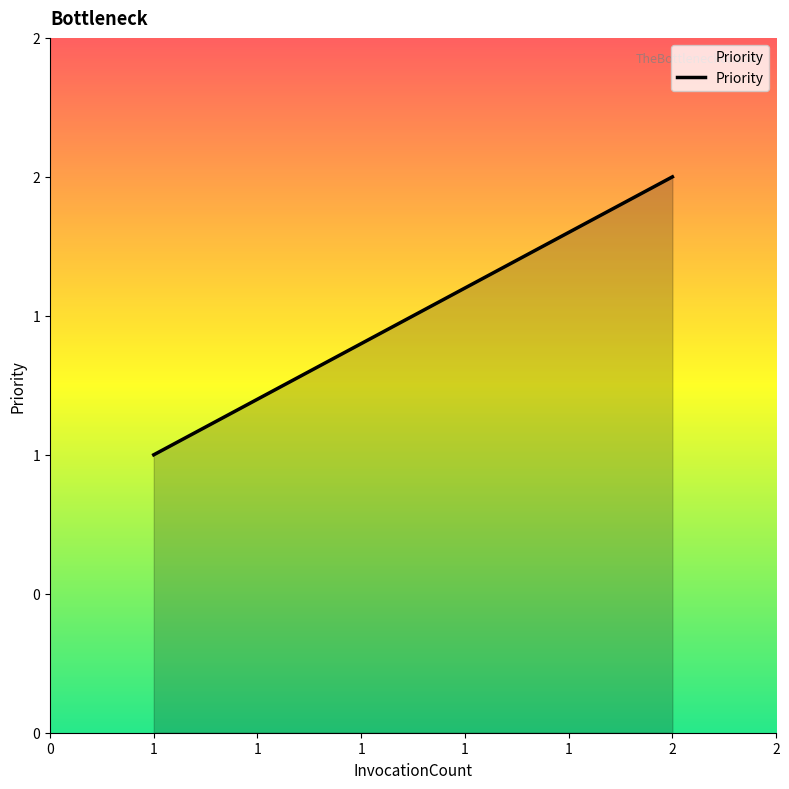

How many distinct data groups are displayed?

1